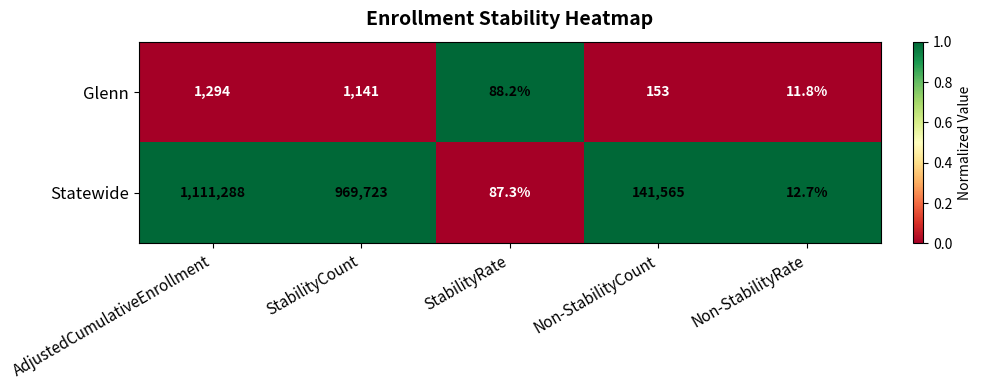

Reading left to right, list all the values displayed in this chart.

Glenn: 1294.0	1141.0	88.2	153.0	11.8
Statewide: 1111288.0	969723.0	87.3	141565.0	12.7